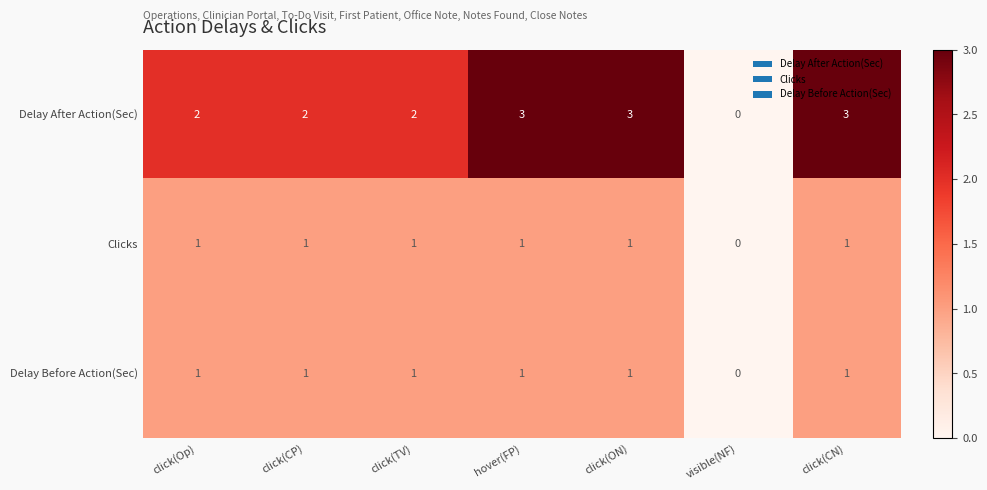

What is the total value across all series at click(TV)?

4